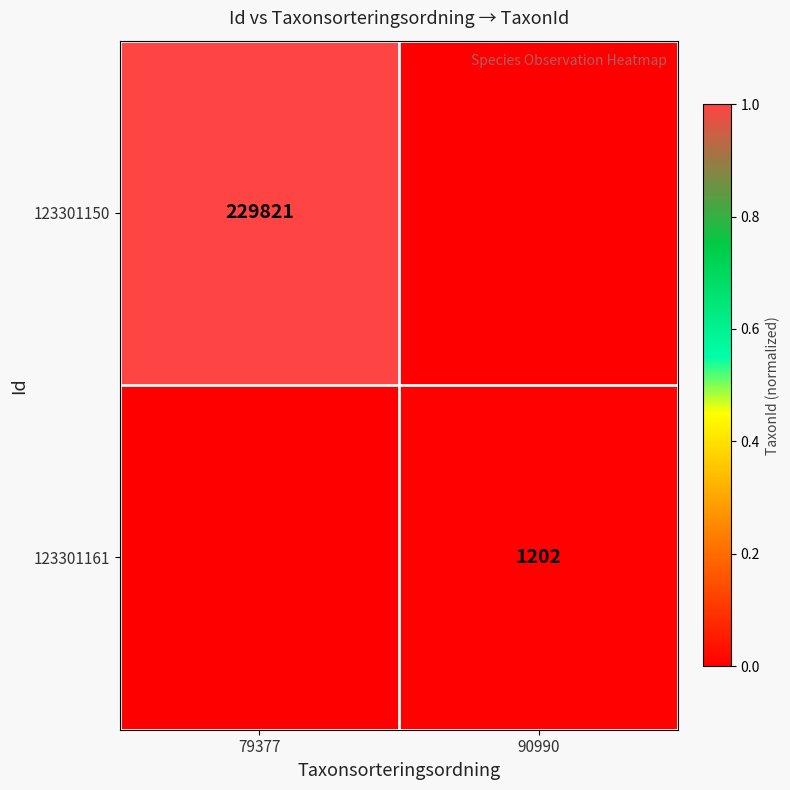

The 123301161 series shows 693 at 90990. True or false?

False